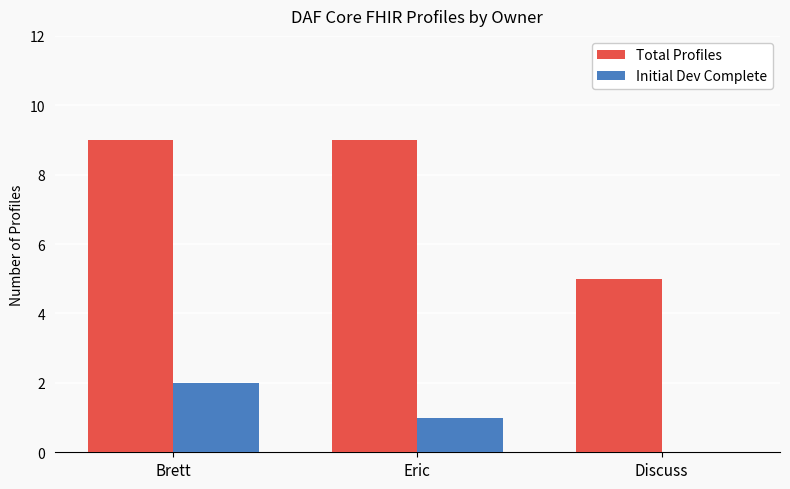

What is the sum of the Total Profiles values at Brett and Eric?

18